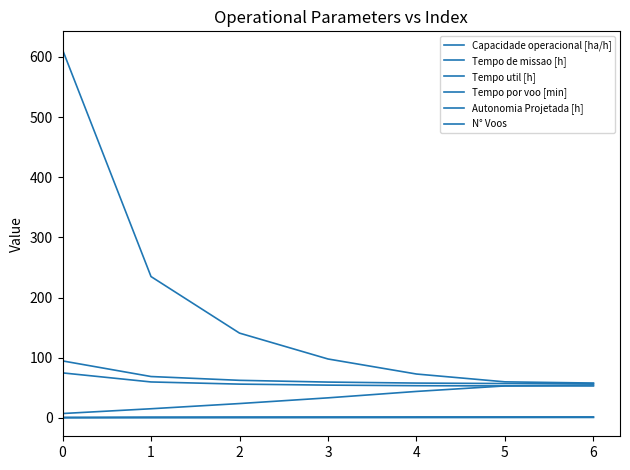

Is this an area chart (filled region under the line)?

No